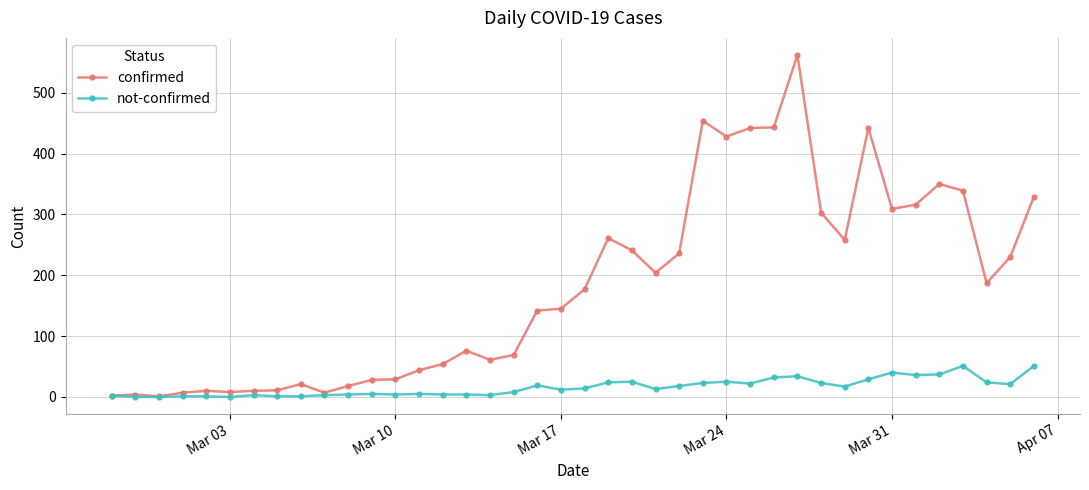

How many distinct data groups are displayed?

2